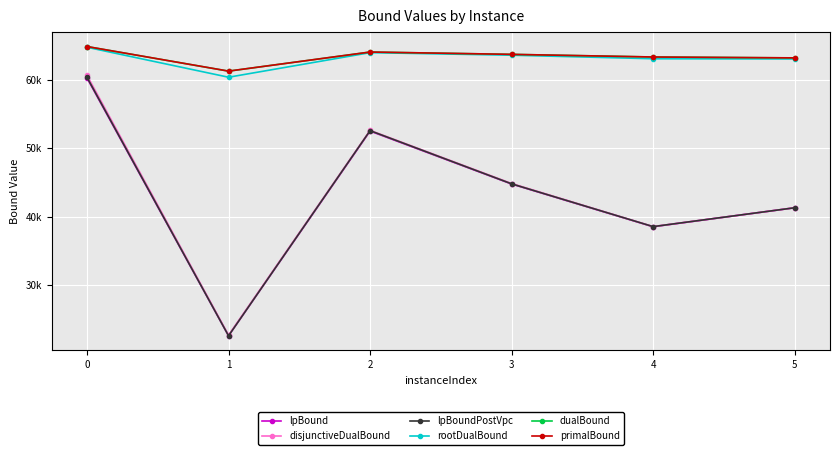

Read the lpBound value at 2.

52493.6